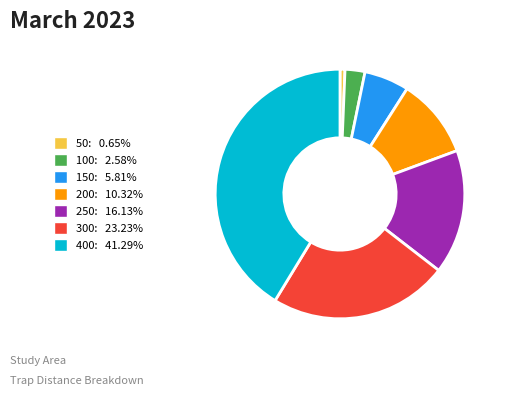

Count the number of slices in the pie.

7